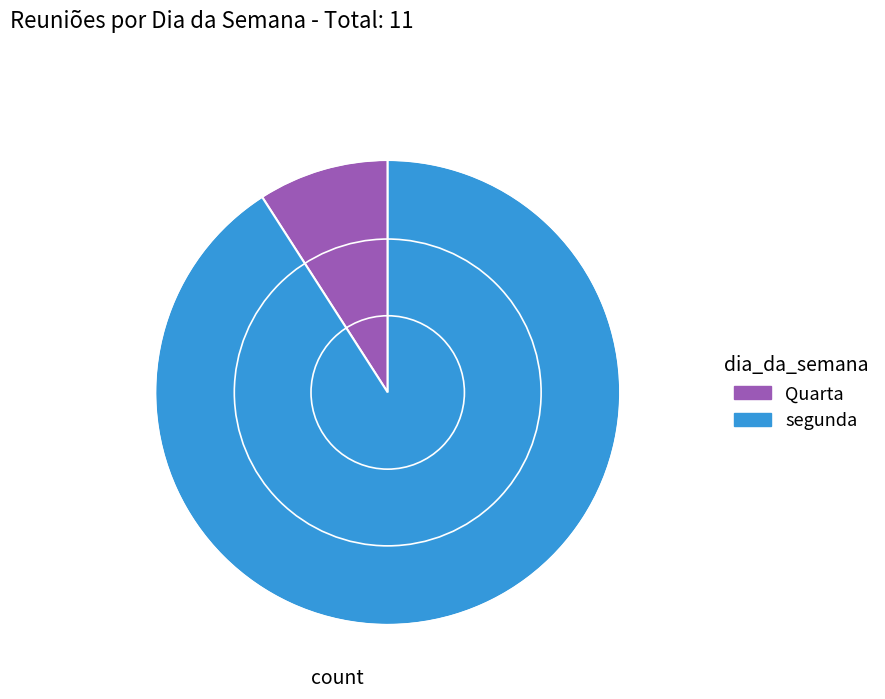

Is there a majority slice in this chart?

Yes